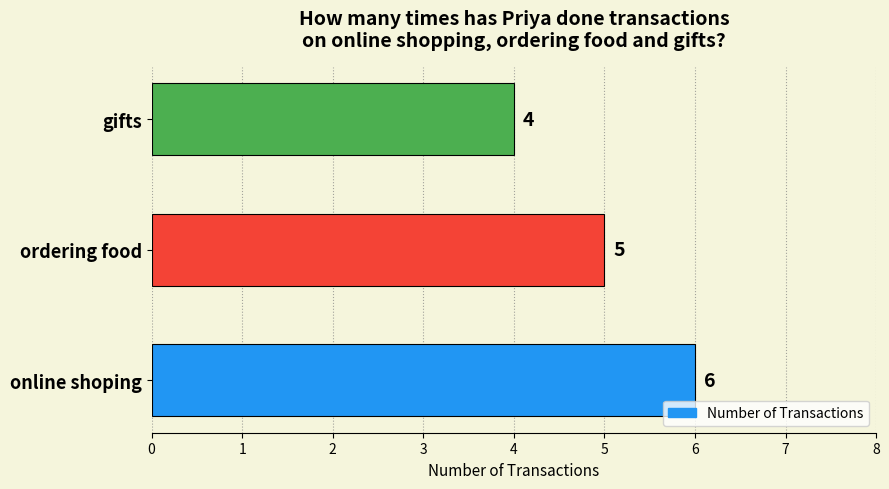

Rank the categories by value from highest to lowest.

online shoping, ordering food, gifts